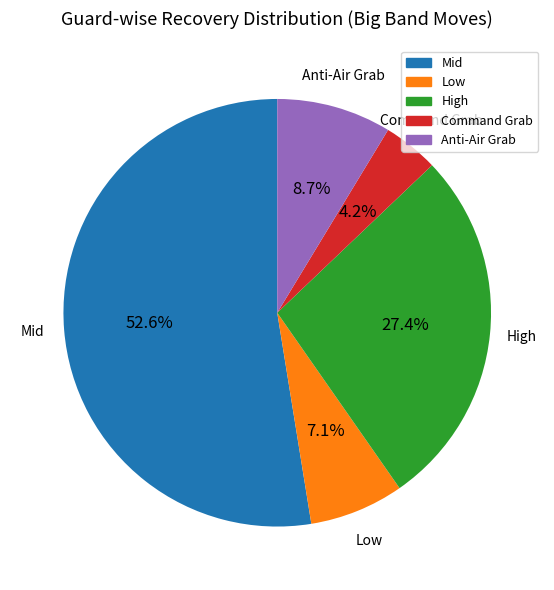

To the nearest percent, what is the combined percentage of Mid and High?

80%